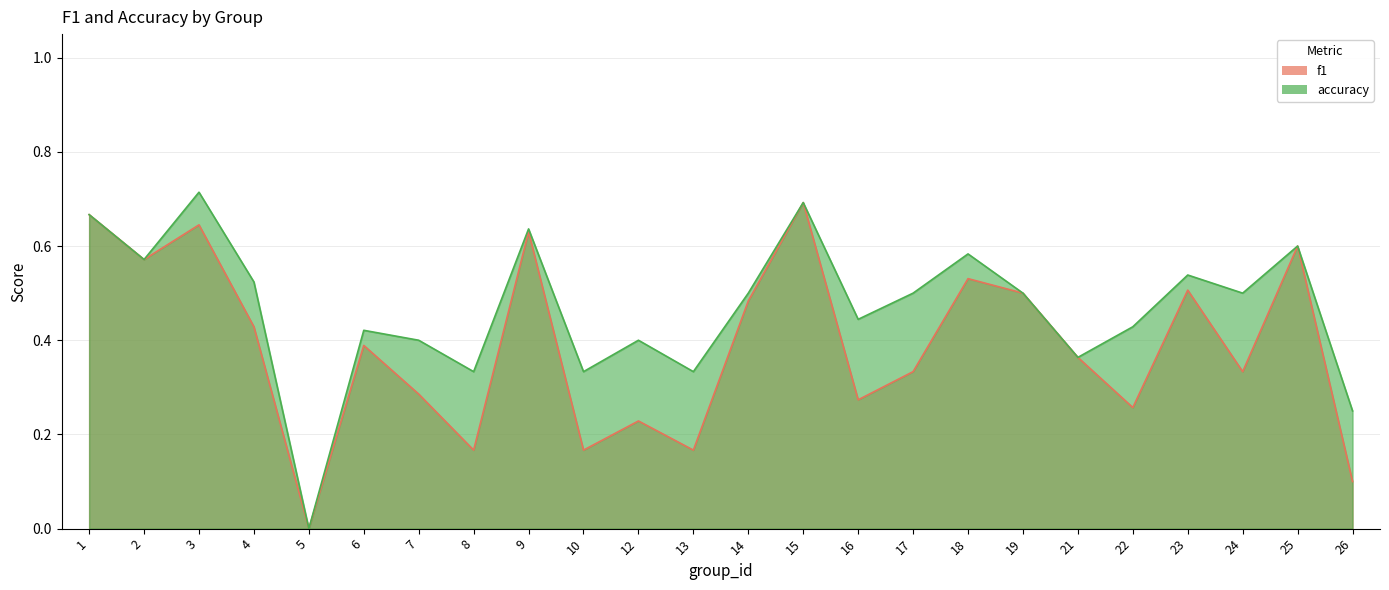

At which category is the sum across all series the highest?

15